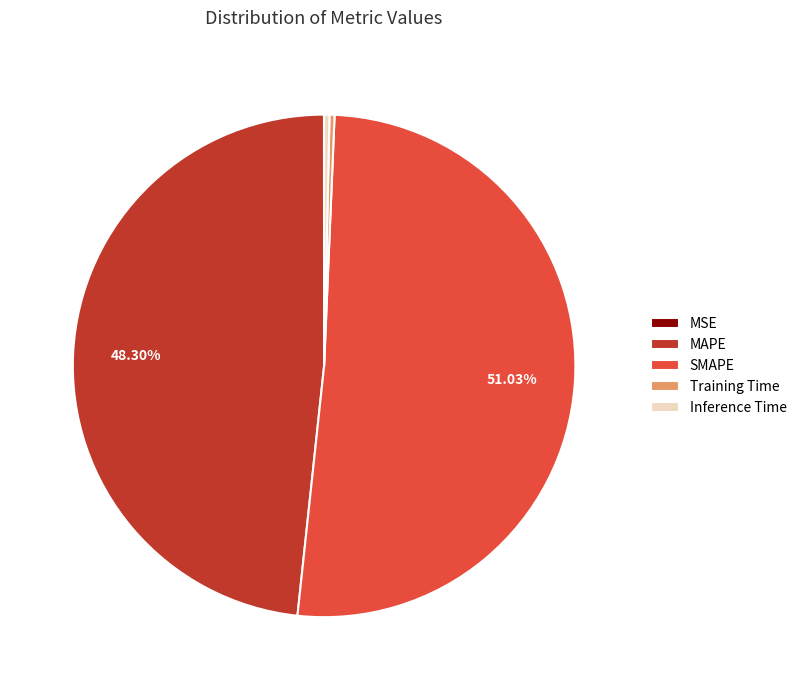

True or false: MAPE accounts for 48% of the total.

True